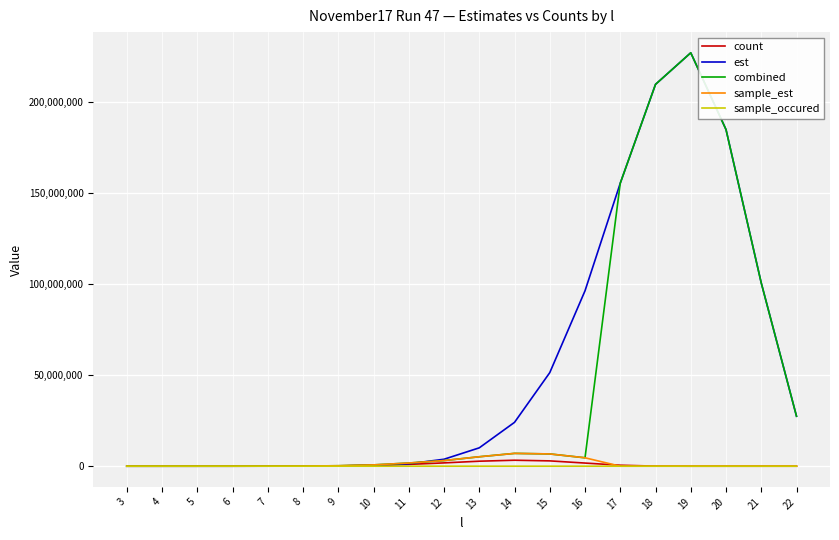

Which category has the highest value across all series?

19